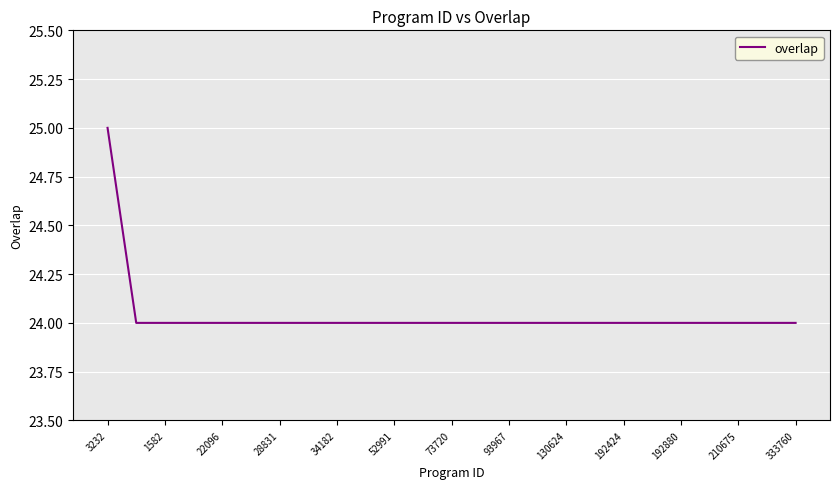

What is the greatest value displayed?

25